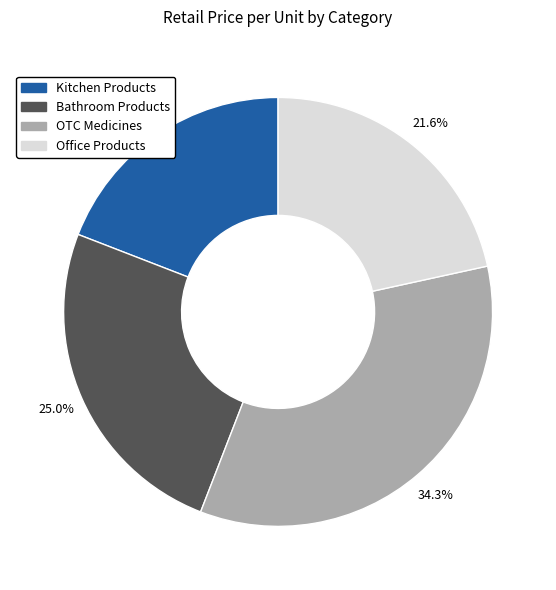

Is there a majority slice in this chart?

No